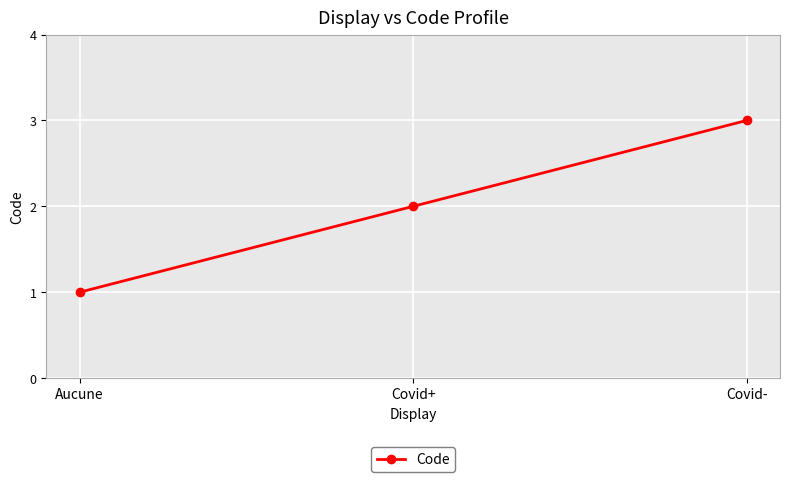

Rank the categories by value from lowest to highest.

Aucune, Covid+, Covid-